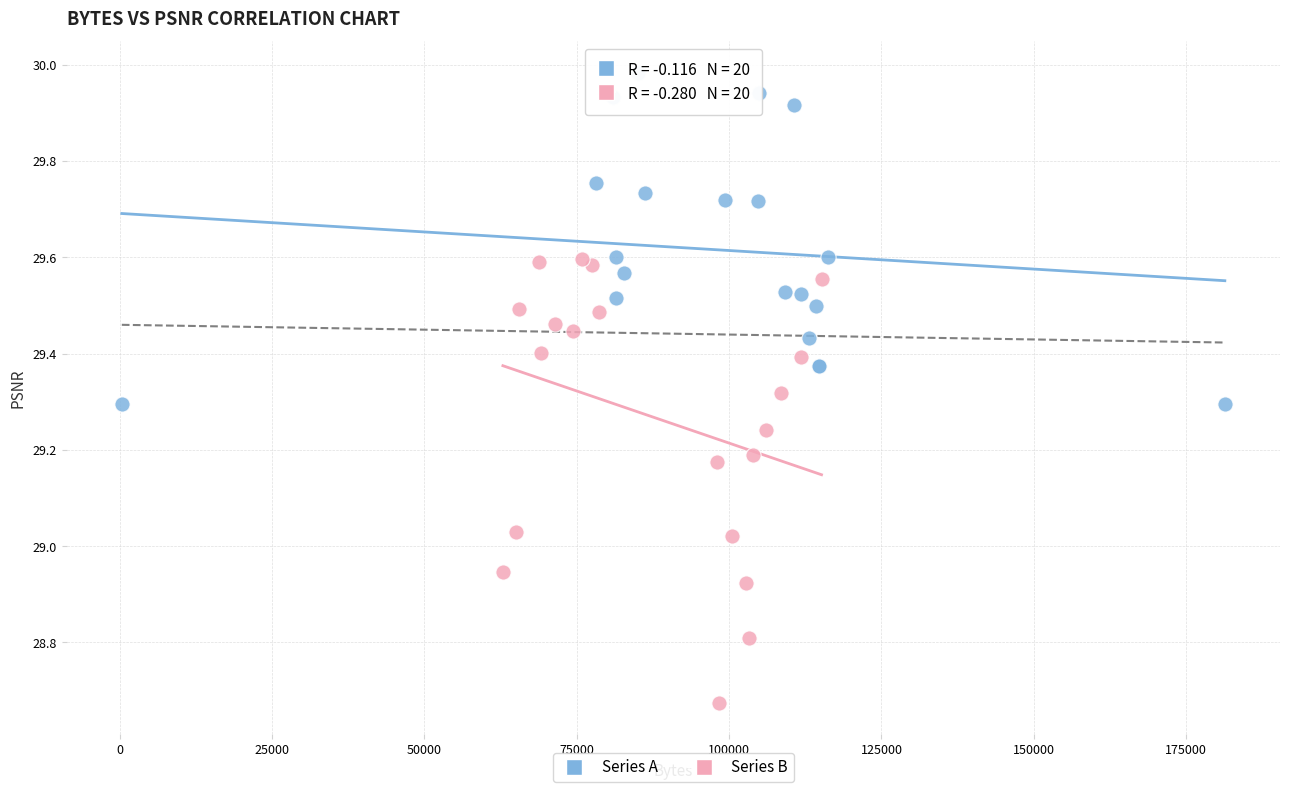

Which series contains the lowest Y value?

Series B